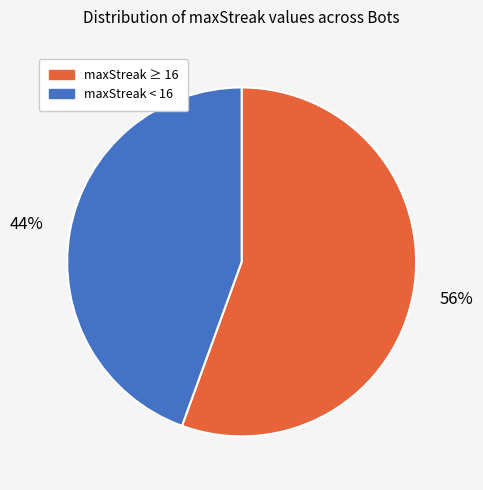

Is the sum of maxStreak ≥ 16 and maxStreak < 16 greater than half?

Yes